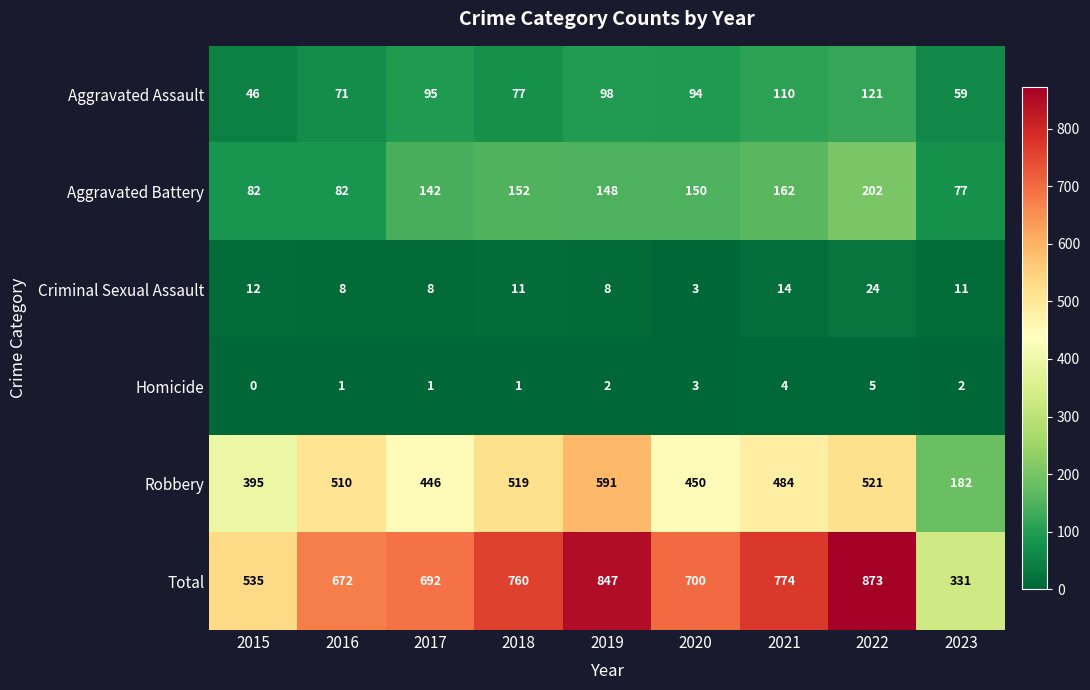

Which series has the widest spread of values?

Total